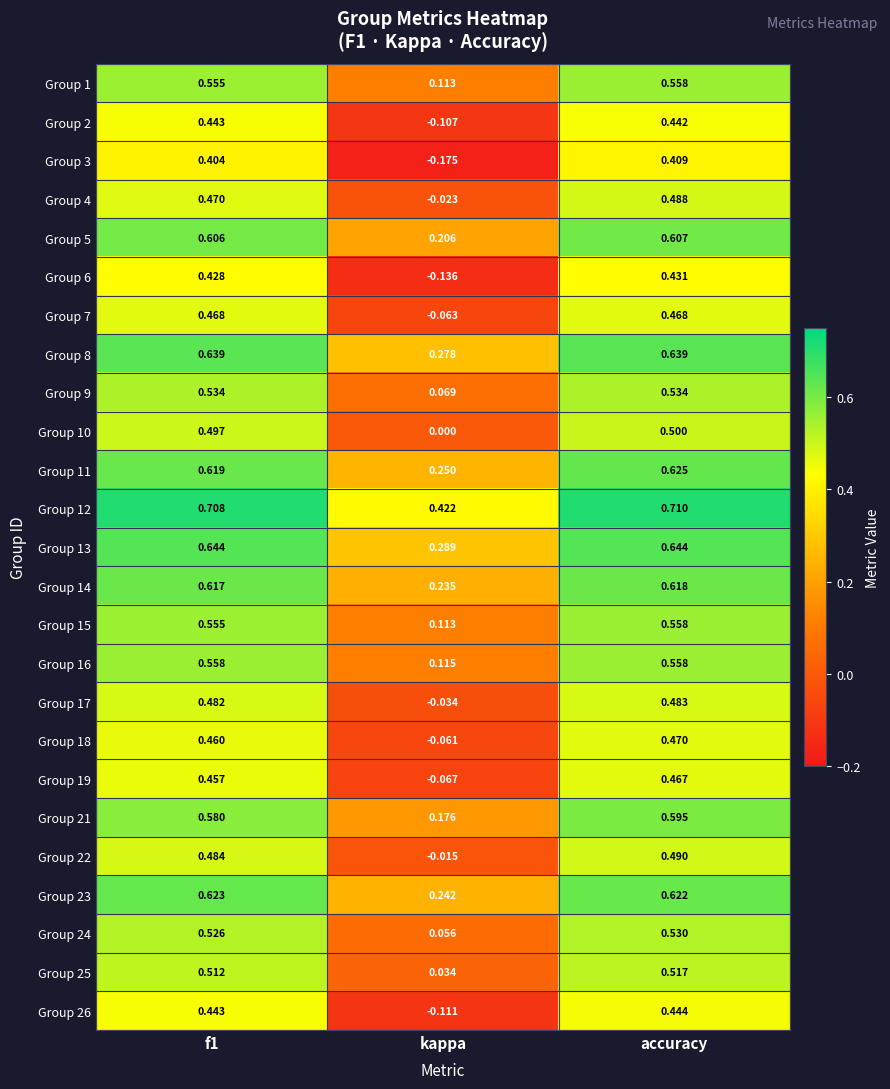

At which label does Group 5 reach its peak?

accuracy